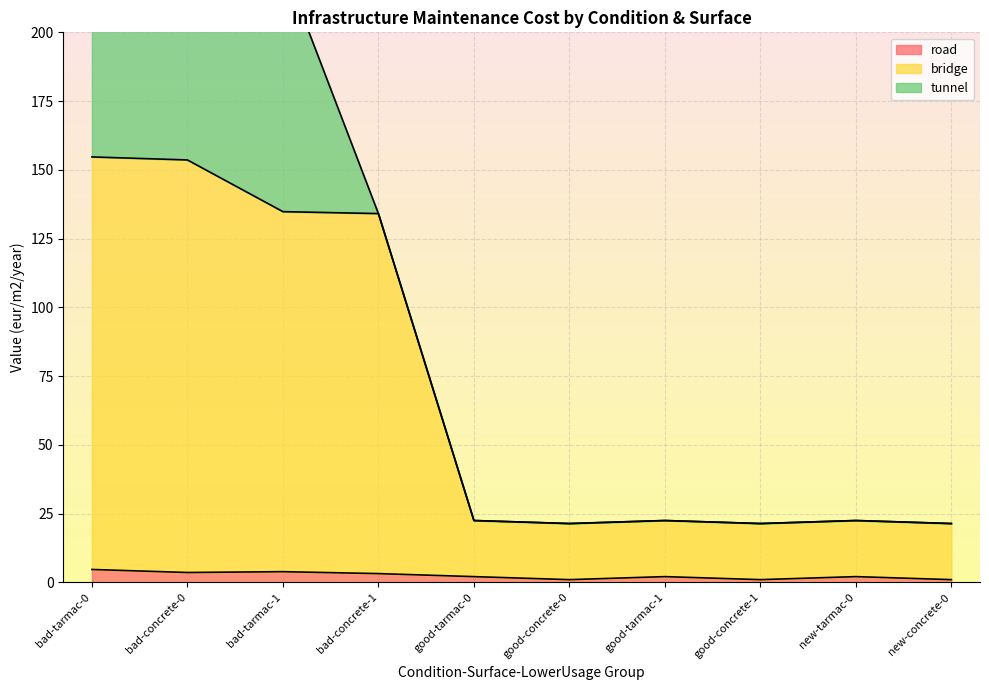

Is it true that road equals 4.7 at bad-tarmac-0?

True